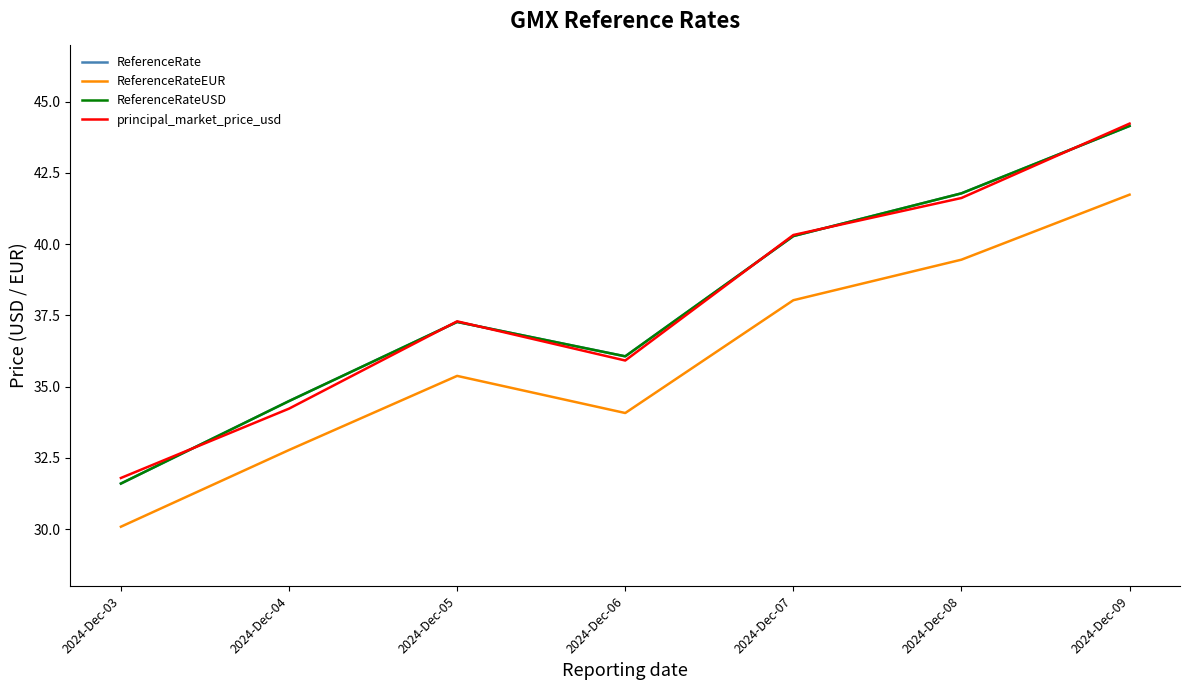

Is this an area chart (filled region under the line)?

No